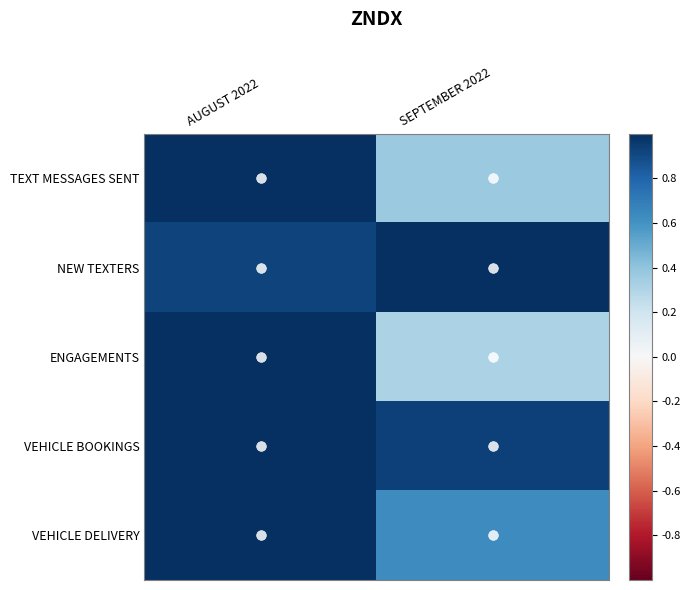

At which category does the chart reach its minimum across all series?

SEPTEMBER 2022